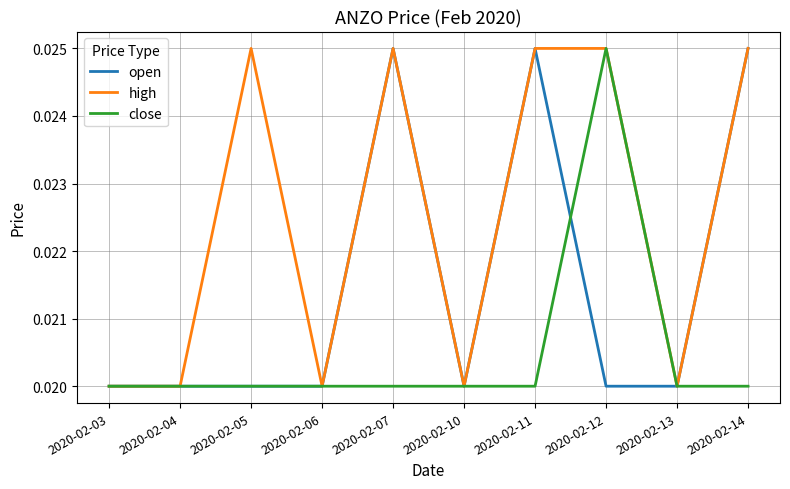

Which series changed the most between 2020-02-05 and 2020-02-13?

high